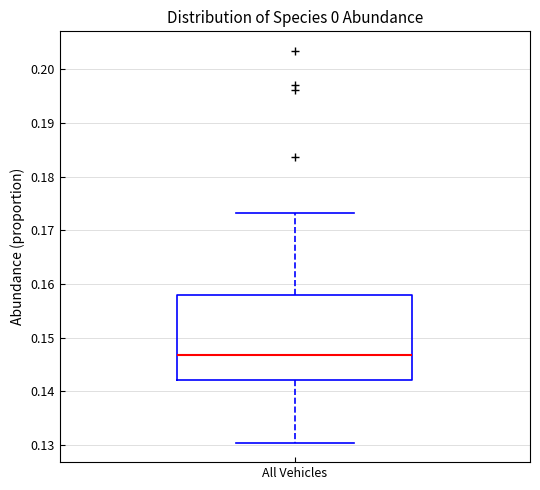

Where does the median line of the box for All Vehicles sit on the y-axis? The values are not printed on the chart, so give them approximately, as read against the axis.

0.147